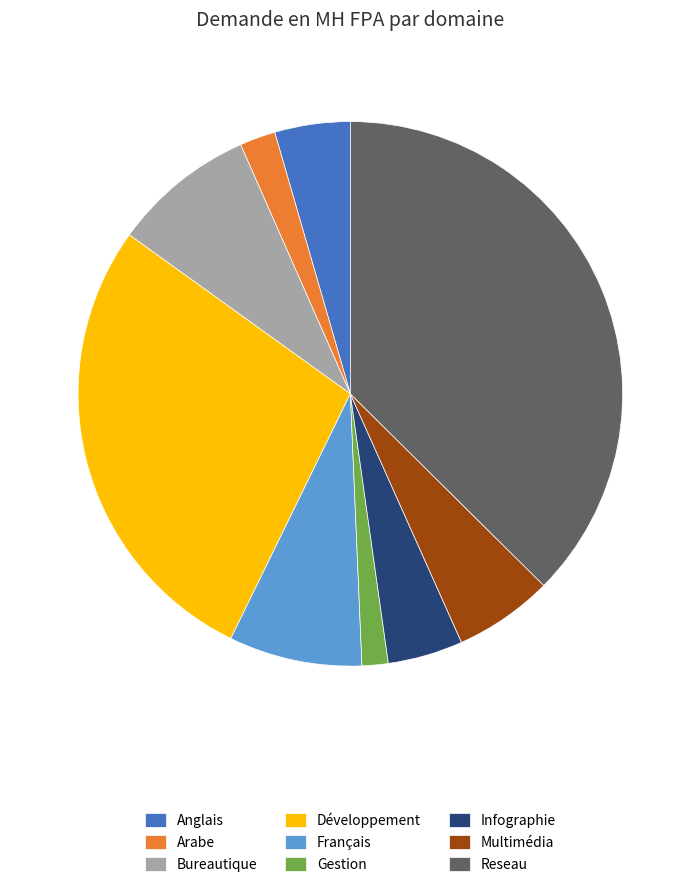

What is the ratio of the value at Gestion to the value at Infographie?

0.3